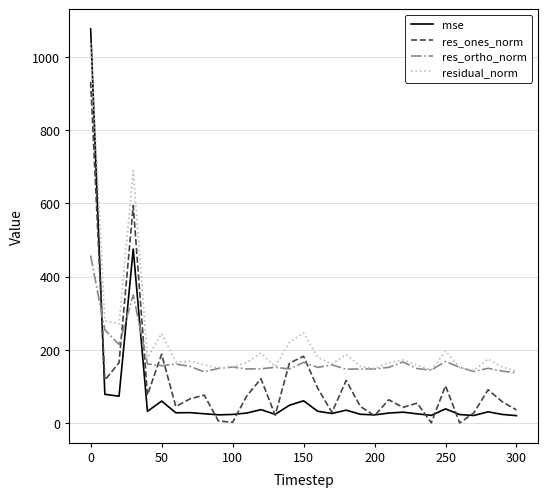

True or false: mse and res_ortho_norm cross at least once.

True